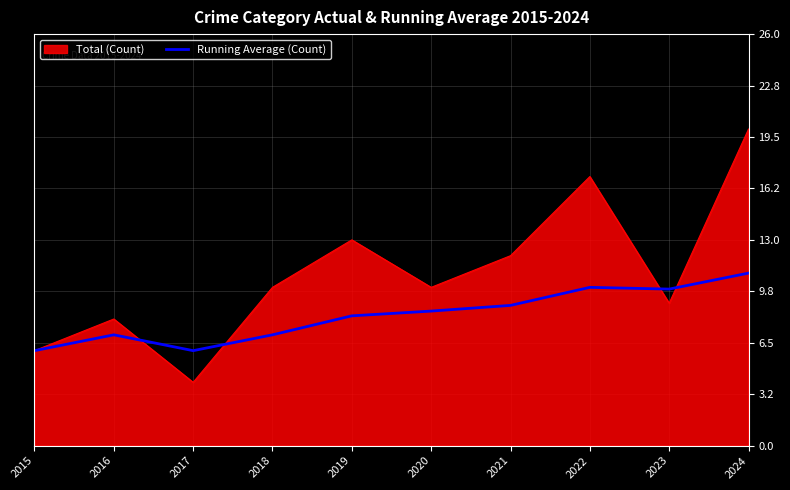

What value does the Running Average (Count) series have at 2022?

10.0